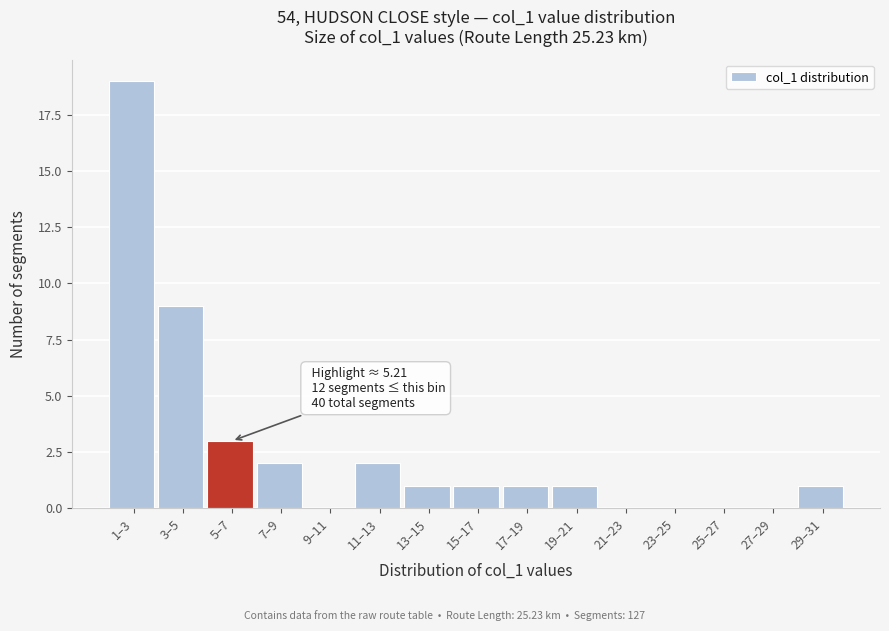

Reading right to left, what are all the values shown in this chart?

29–31=1	27–29=0	25–27=0	23–25=0	21–23=0	19–21=1	17–19=1	15–17=1	13–15=1	11–13=2	9–11=0	7–9=2	5–7=3	3–5=9	1–3=19